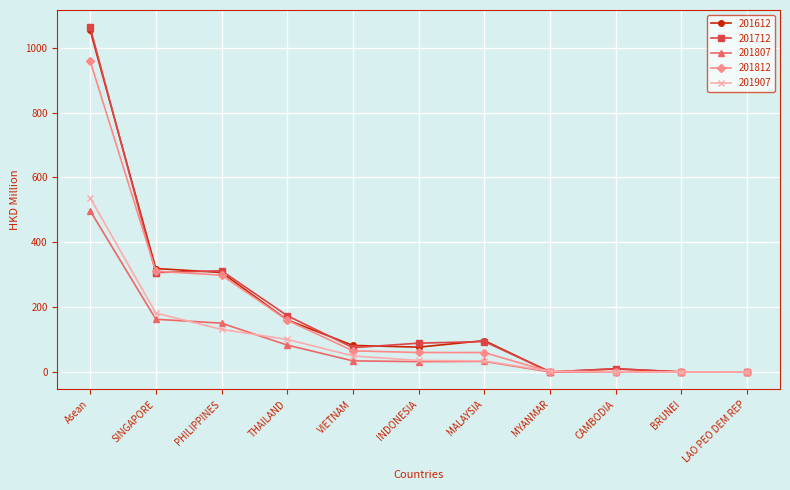

What is the label of the 9th point from the left?

CAMBODIA